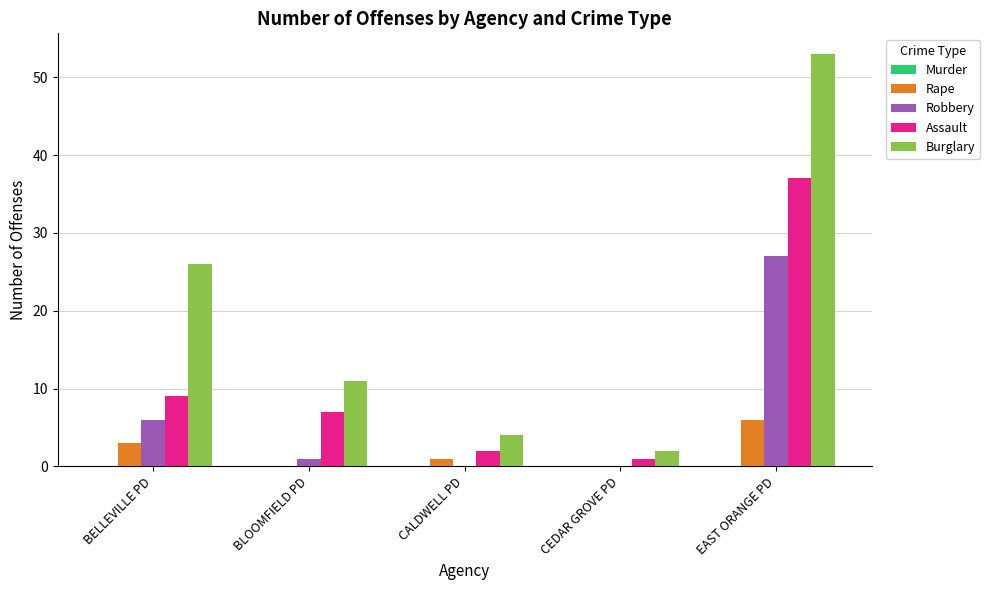

What is the sum of all Rape values?

10